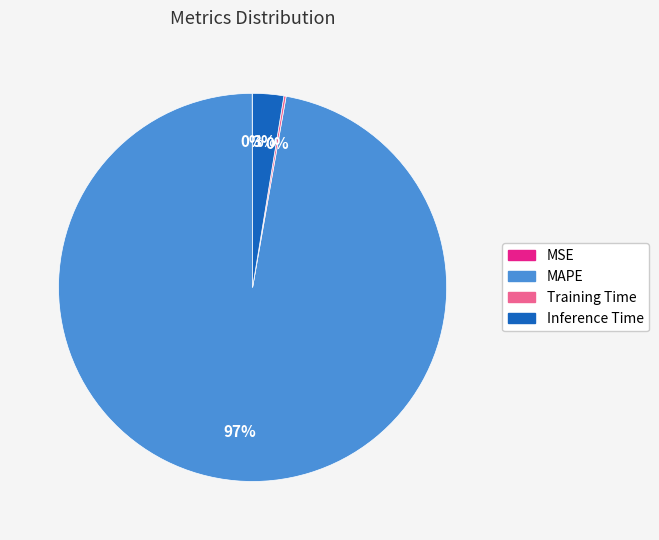

Which slice is the largest?

MAPE